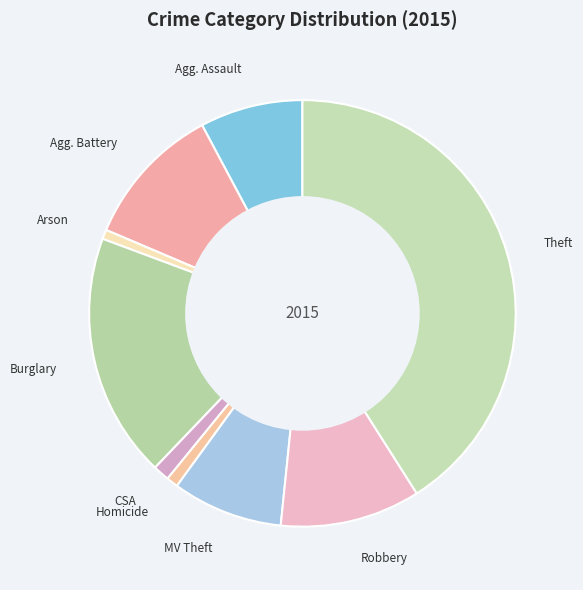

Count the number of slices in the pie.

9